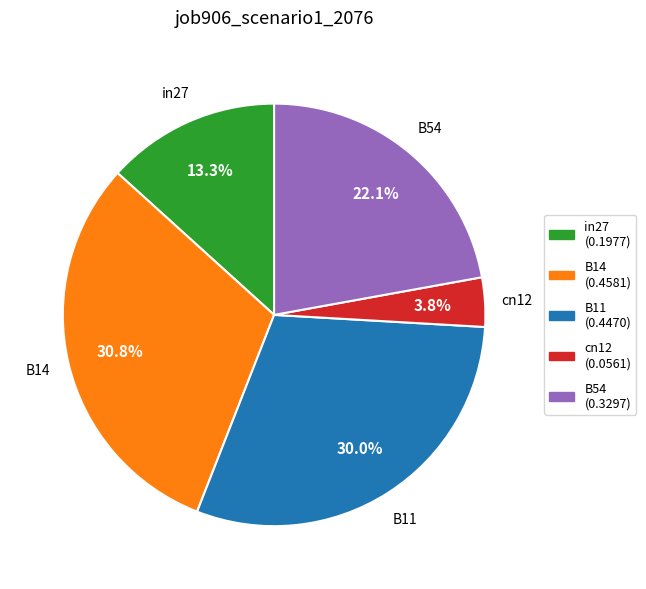

To the nearest percent, what is the difference between the largest and smallest slice percentages?

27%